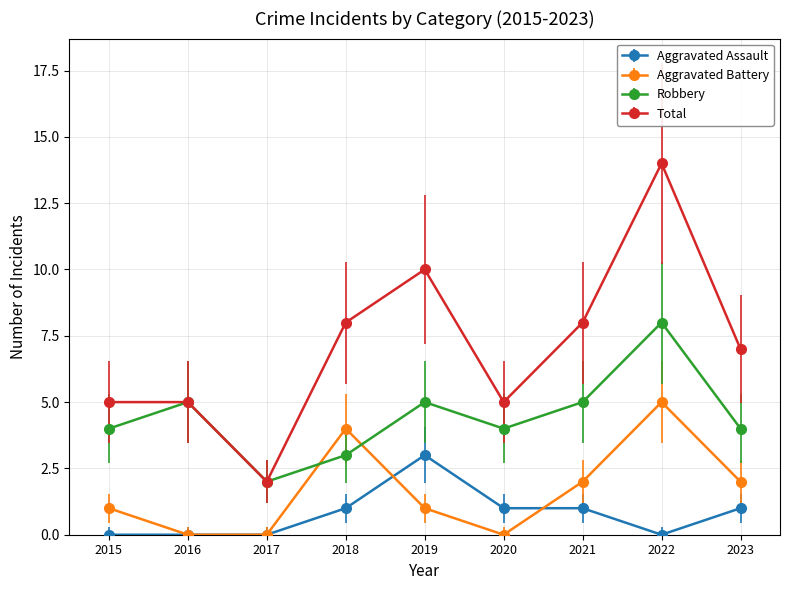

List the series in order of their peak value, highest first.

Total, Robbery, Aggravated Battery, Aggravated Assault